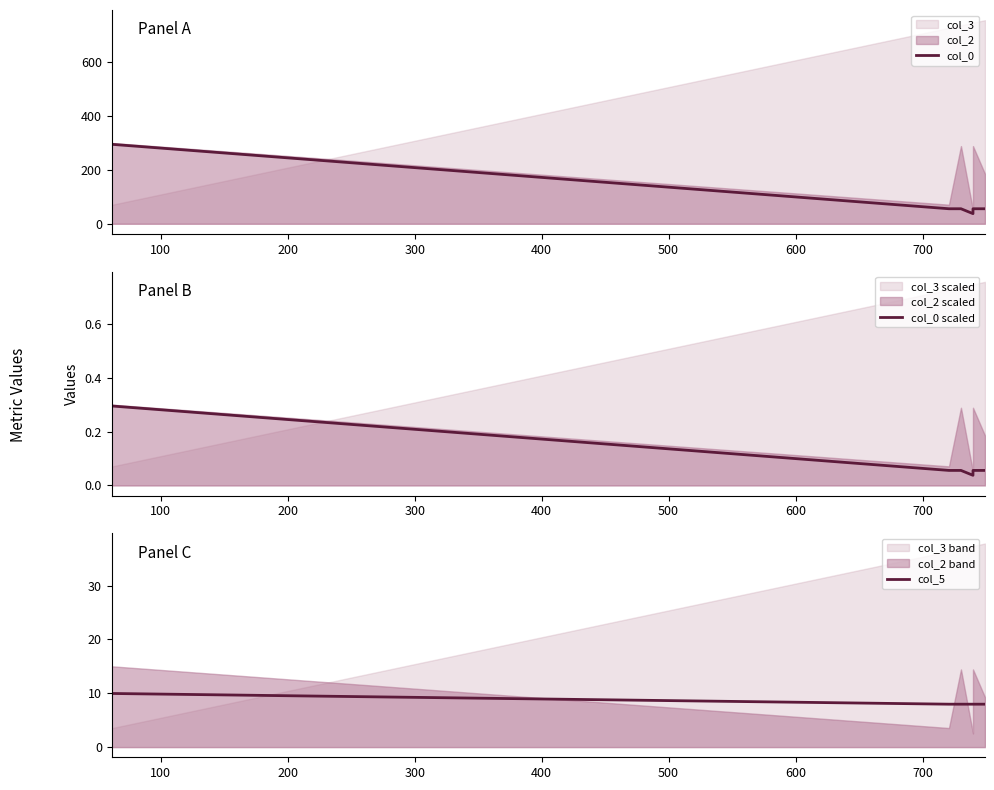

How many categories are shown in the chart?

6